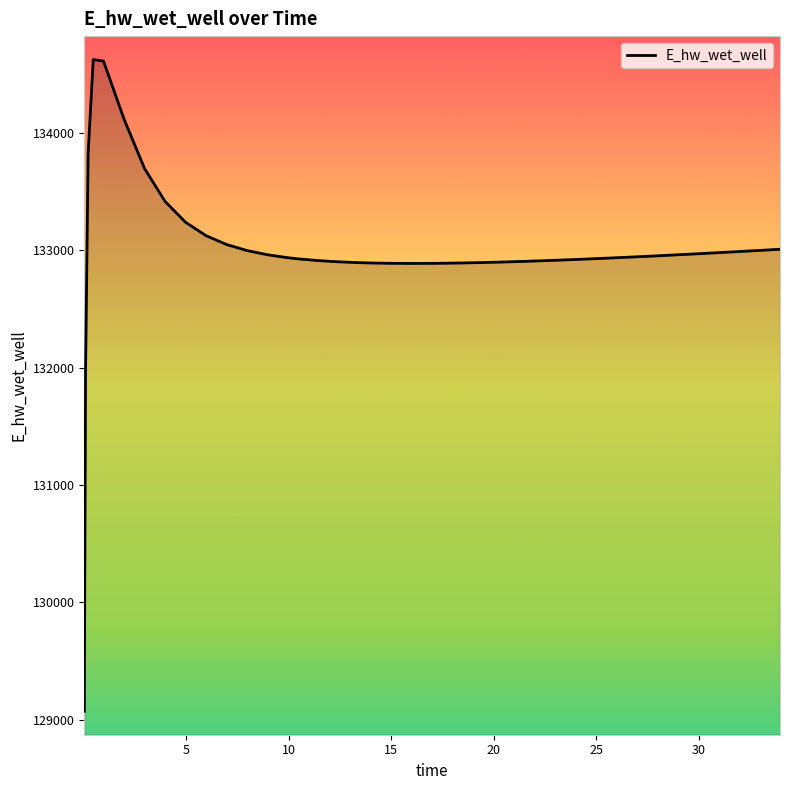

What is the difference between the maximum and second lowest values?

2658.0